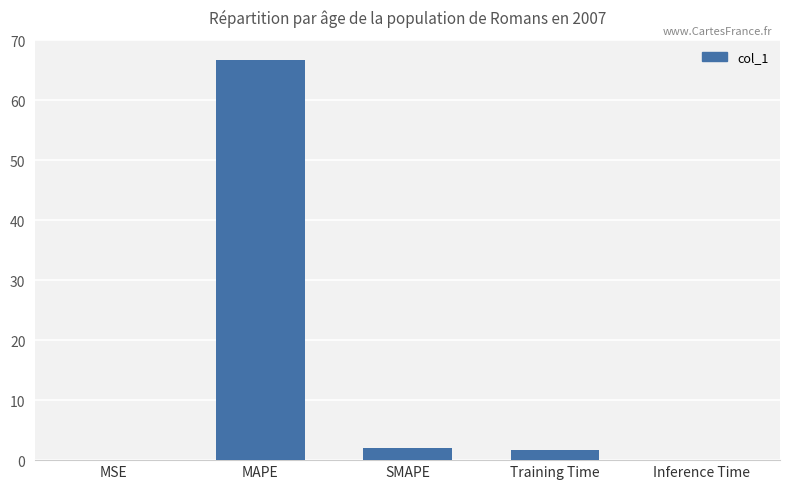

Does the chart contain stacked bars?

No